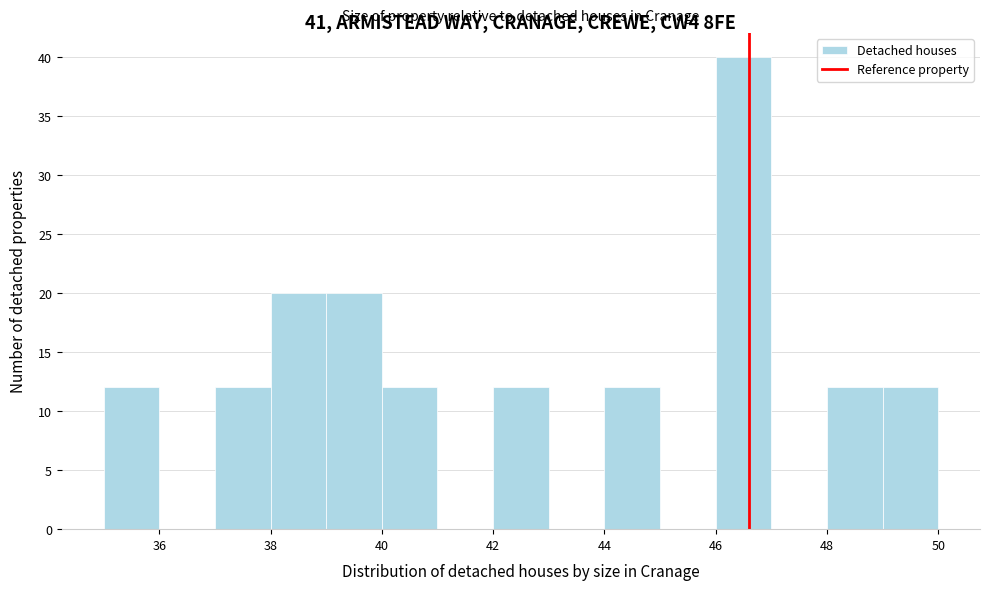

Reading left to right, transcribe this chart: for each bar, give the range it covers on the x-axis and its height. The values are not printed on the chart, so give them approximately, as read against the axis.

35 to 36: 12
36 to 37: 0
37 to 38: 12
38 to 39: 20
39 to 40: 20
40 to 41: 12
41 to 42: 0
42 to 43: 12
43 to 44: 0
44 to 45: 12
45 to 46: 0
46 to 47: 40
47 to 48: 0
48 to 49: 12
49 to 50: 12